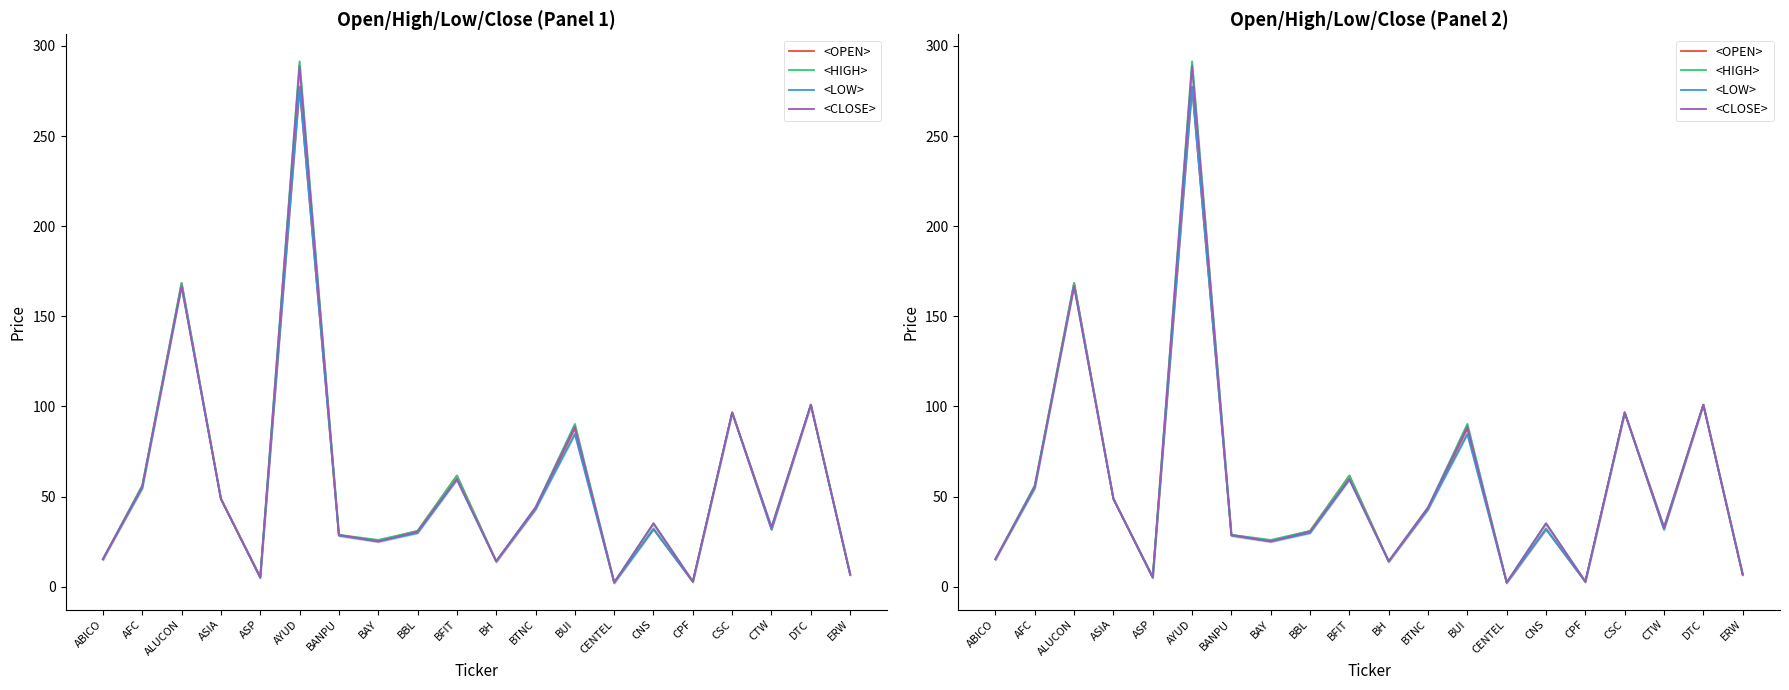

Reading left to right, extract all data points from this chart.

<OPEN>: ABICO=15.3	AFC=55.5	ALUCON=168.5	ASIA=48.7	ASP=5.1	AYUD=277.3	BANPU=28.5	BAY=25.2	BBL=30.9	BFIT=61.6	BH=14.0	BTNC=43.0	BUI=87.9	CENTEL=2.4	CNS=32.0	CPF=2.8	CSC=96.6	CTW=31.8	DTC=101.0	ERW=6.8
<HIGH>: ABICO=15.3	AFC=56.3	ALUCON=168.5	ASIA=48.7	ASP=5.5	AYUD=291.5	BANPU=28.8	BAY=26.0	BBL=30.9	BFIT=61.6	BH=14.1	BTNC=44.0	BUI=90.3	CENTEL=2.4	CNS=35.2	CPF=2.9	CSC=96.6	CTW=33.0	DTC=101.0	ERW=7.2
<LOW>: ABICO=15.3	AFC=54.6	ALUCON=166.7	ASIA=48.7	ASP=5.0	AYUD=277.3	BANPU=28.5	BAY=25.1	BBL=29.8	BFIT=59.4	BH=14.0	BTNC=43.0	BUI=84.6	CENTEL=2.2	CNS=32.0	CPF=2.8	CSC=96.6	CTW=31.8	DTC=101.0	ERW=6.5
<CLOSE>: ABICO=15.3	AFC=55.5	ALUCON=166.7	ASIA=48.7	ASP=5.2	AYUD=288.9	BANPU=28.8	BAY=25.2	BBL=30.6	BFIT=59.8	BH=14.1	BTNC=44.0	BUI=88.7	CENTEL=2.4	CNS=35.2	CPF=2.9	CSC=96.6	CTW=33.0	DTC=101.0	ERW=6.9